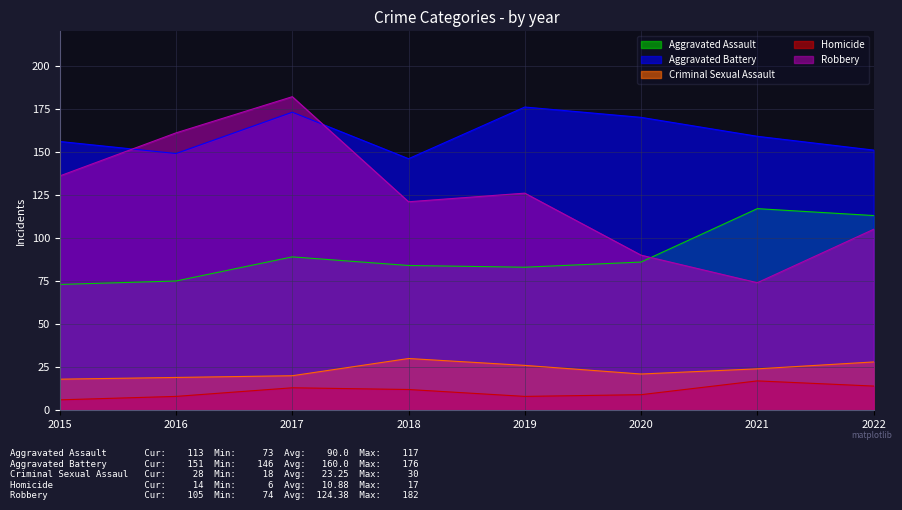

Which category has the lowest value across all series?

2015